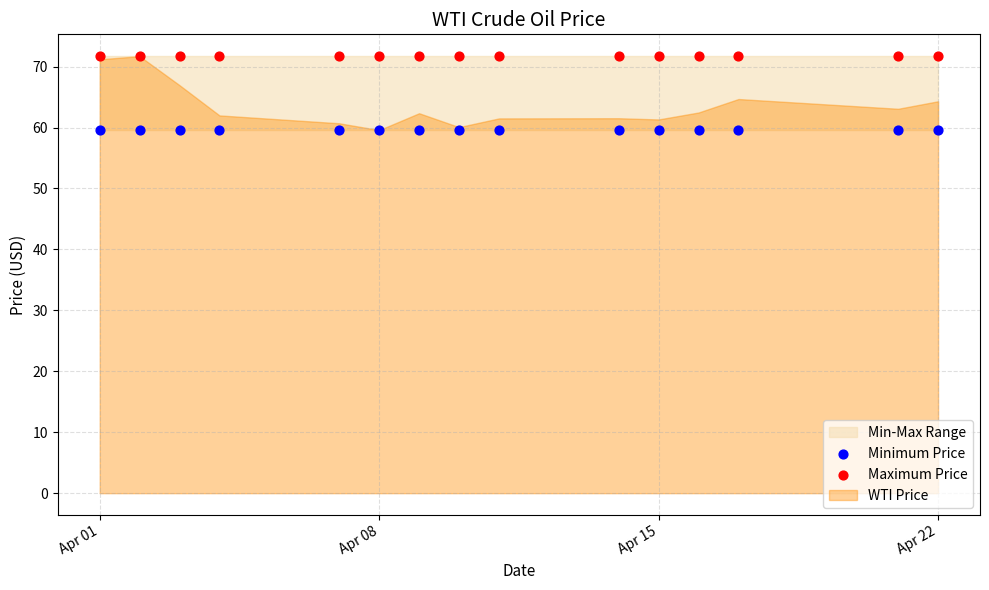

Which series reaches the maximum Y coordinate?

Maximum Price